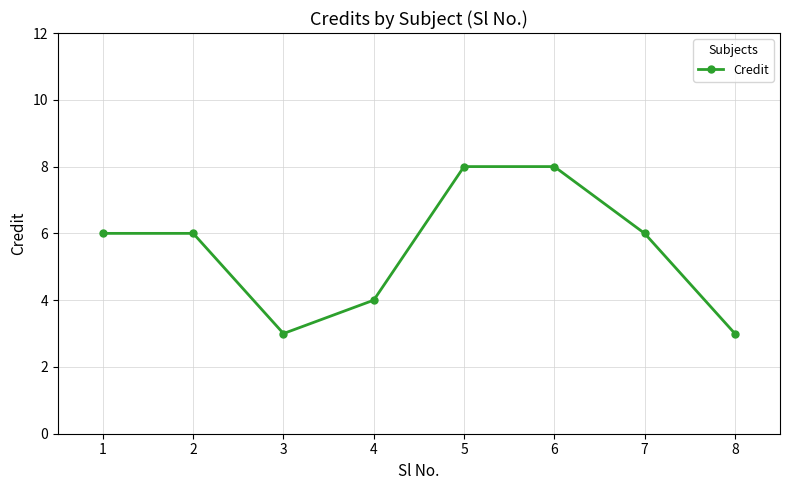

Does the chart have visible grid lines?

Yes